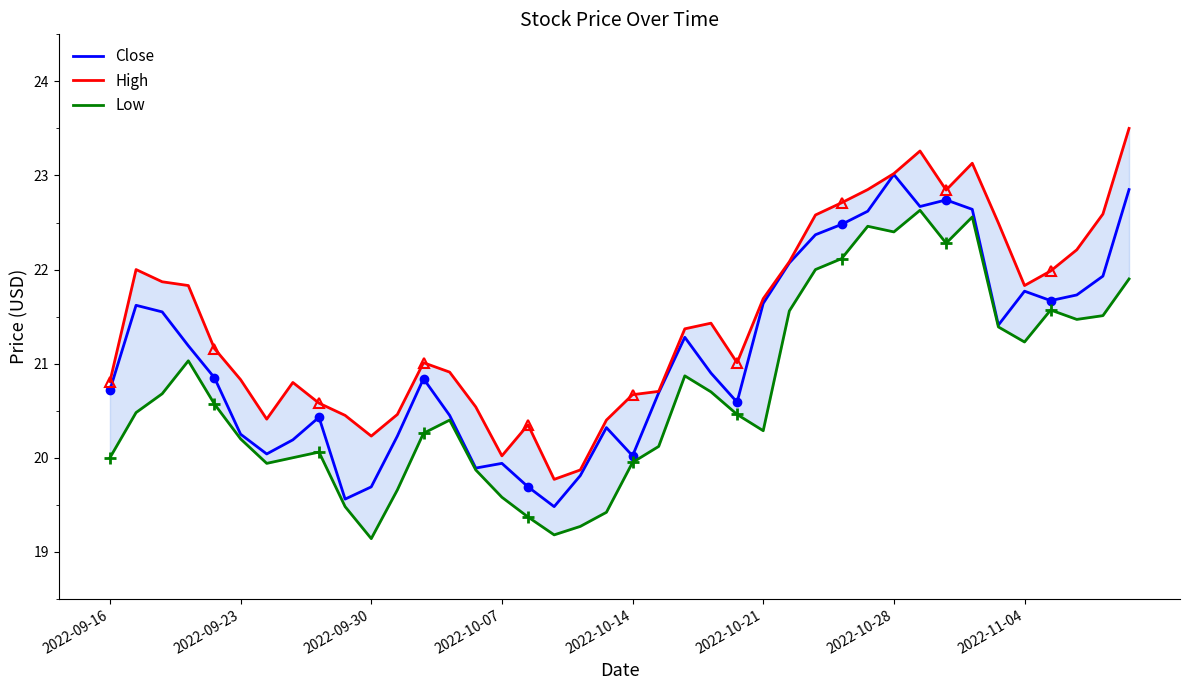

What is the highest value of the Close series?

23.0